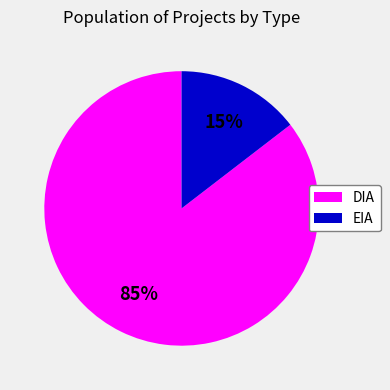

To the nearest percent, what percentage of the pie is DIA?

85%